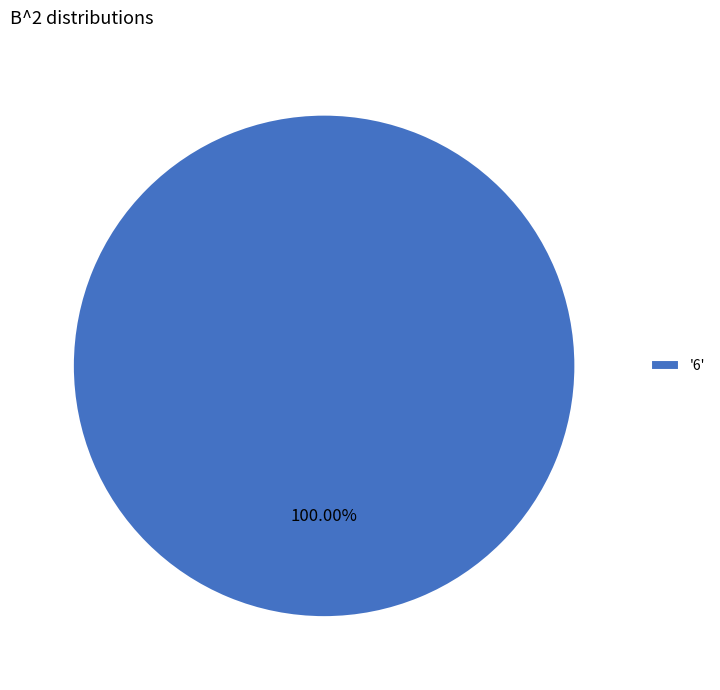

Rank the categories by value from highest to lowest.

'6'